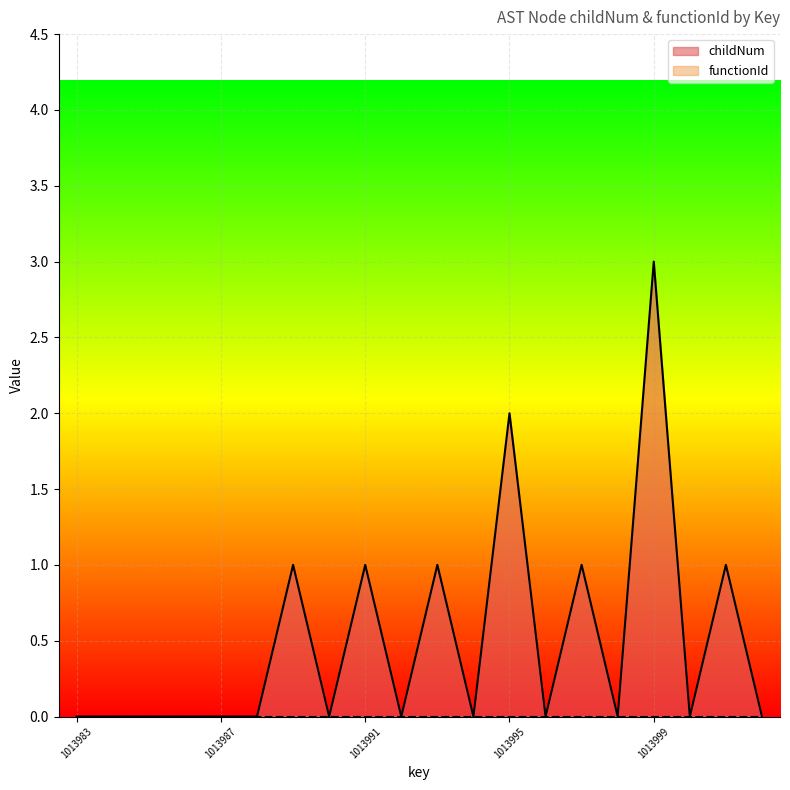

How many points are lower than both their immediate neighbors (excluding endpoints)?

6